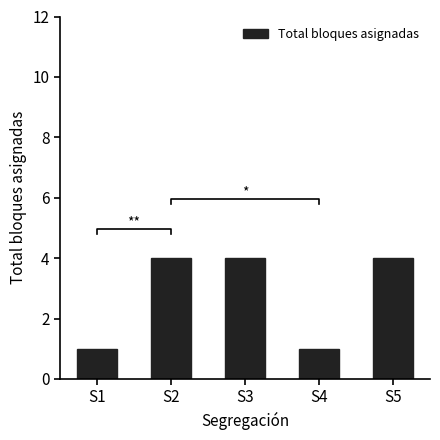

What is the ratio of the value at S1 to the value at S3?

0.2